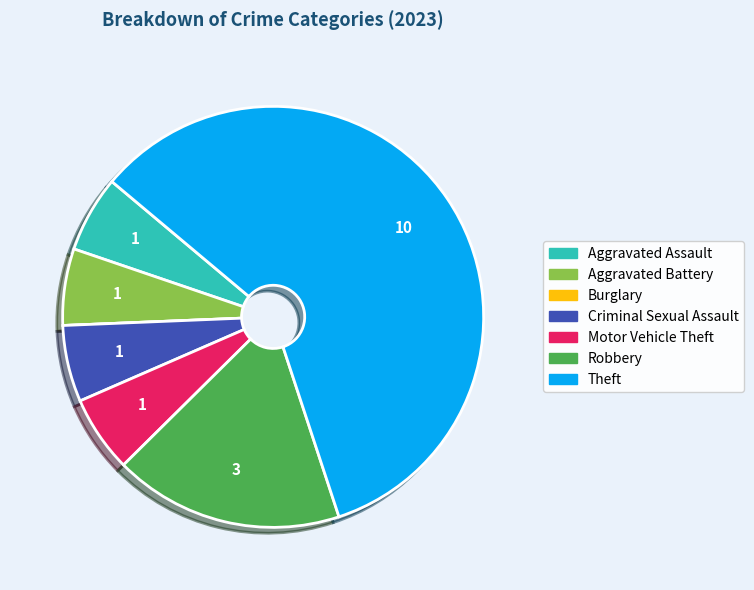

What is the ratio of the value at Criminal Sexual Assault to the value at Aggravated Battery?

1.0